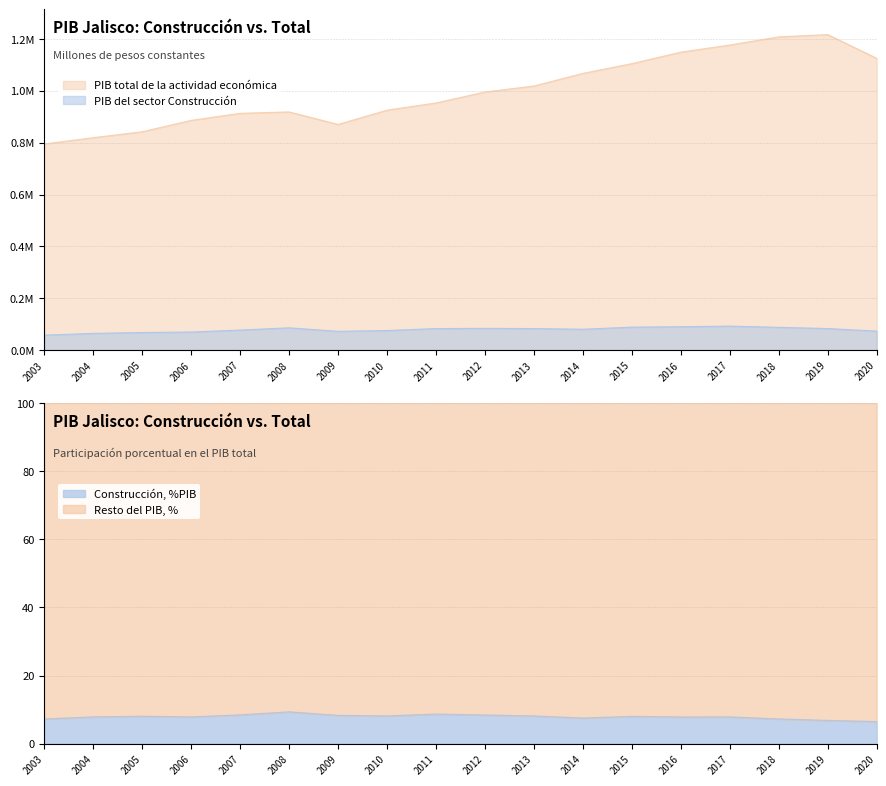

The value of PIB del sector Construcción at 2011 is 82857.6. True or false?

True